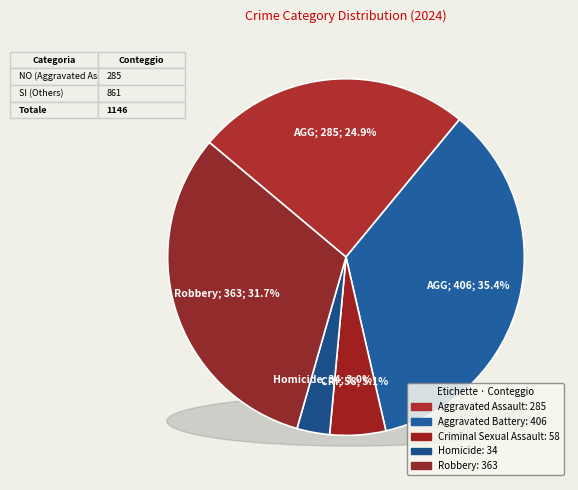

Do Homicide and Criminal Sexual Assault together represent more than half of the pie?

No